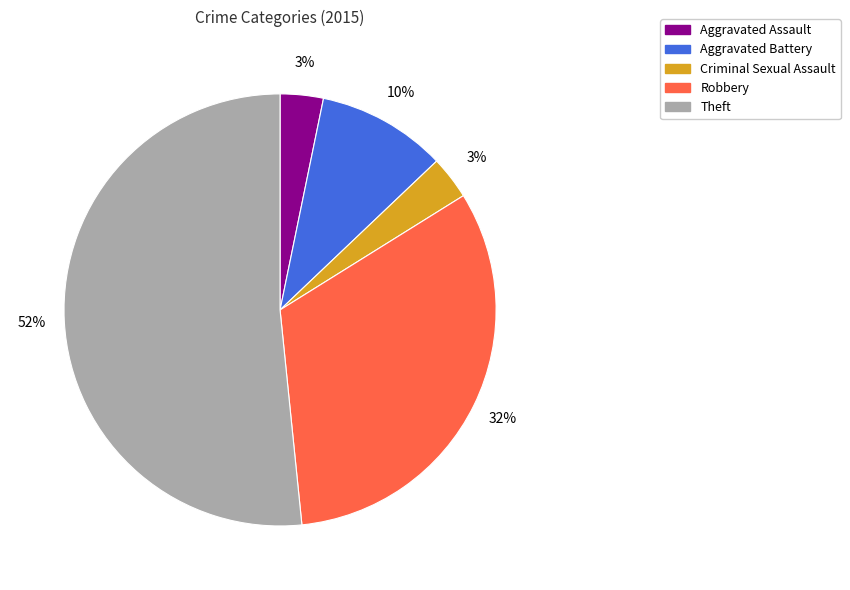

Combined, do Theft and Criminal Sexual Assault account for over 50%?

Yes